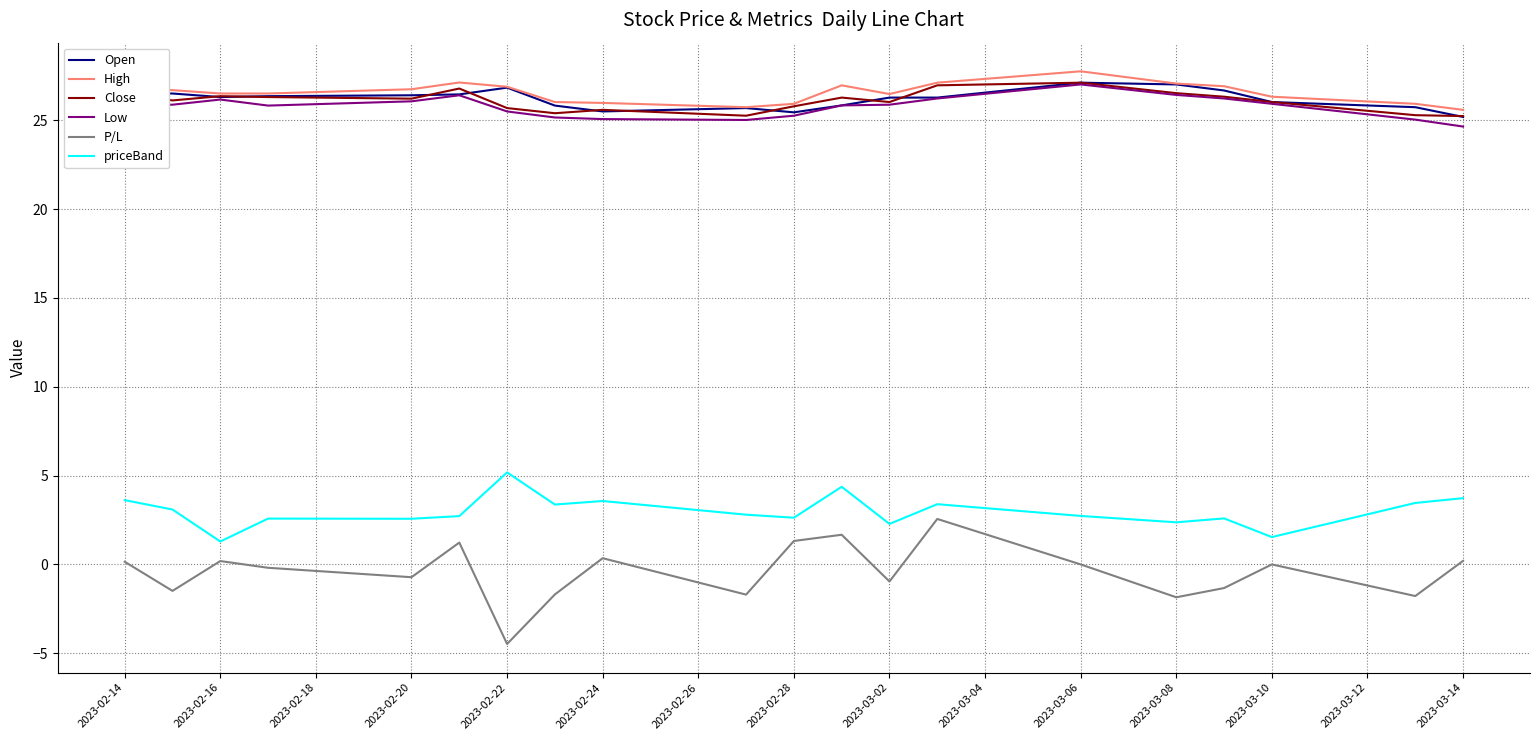

True or false: priceBand and Close intersect in this chart.

False